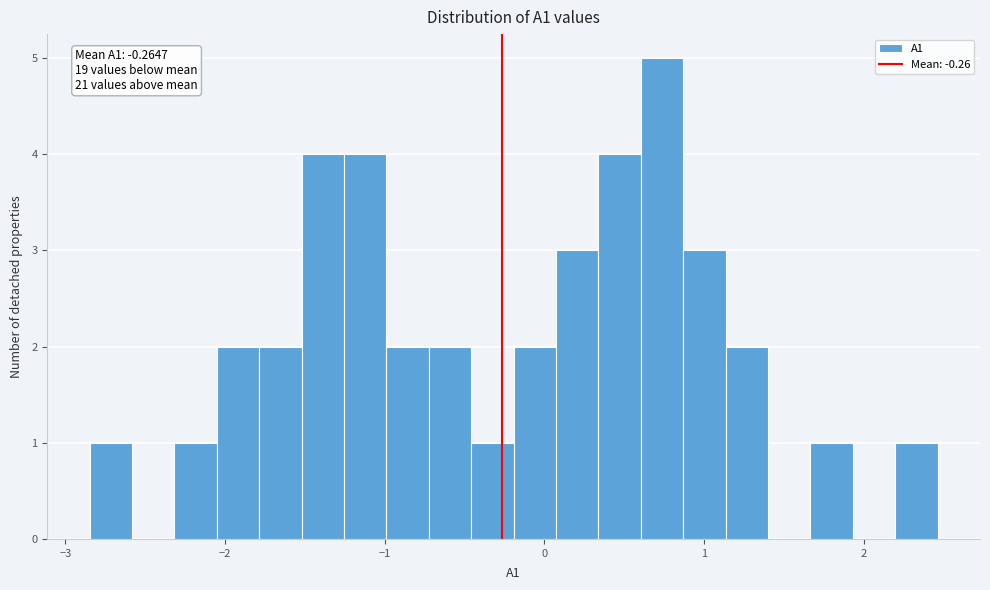

Around what value on the x-axis is the tallest bar? Give the approximate position of its centre, as read against the axis.

0.7